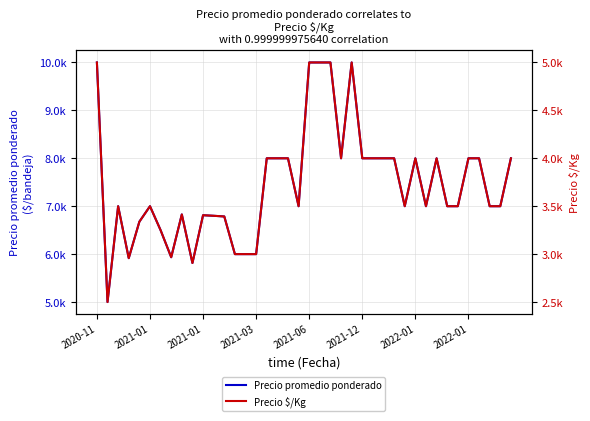

True or false: Precio promedio ponderado and Precio $/Kg intersect in this chart.

False